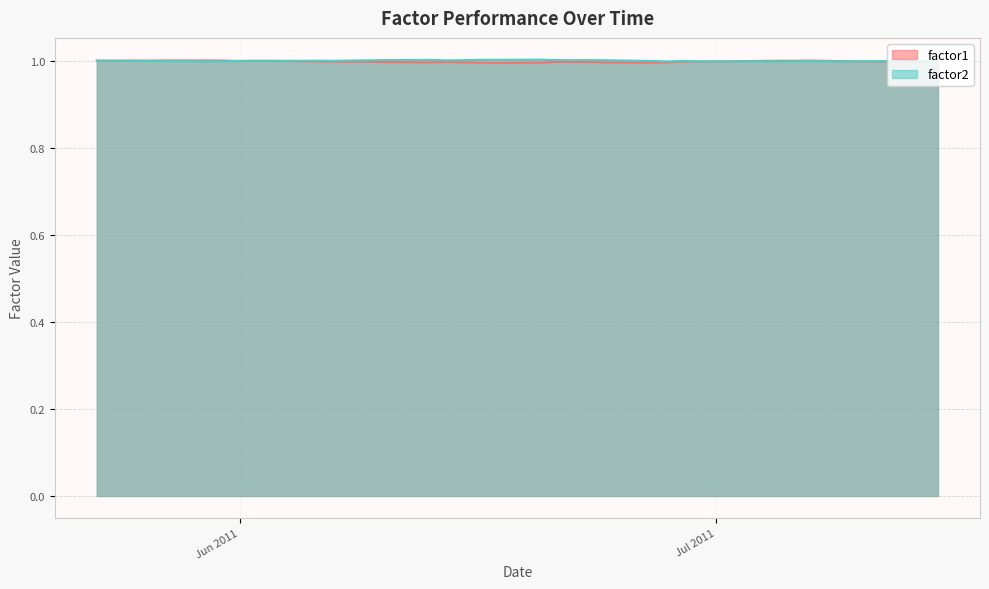

What is the minimum value shown in the chart?

1.0